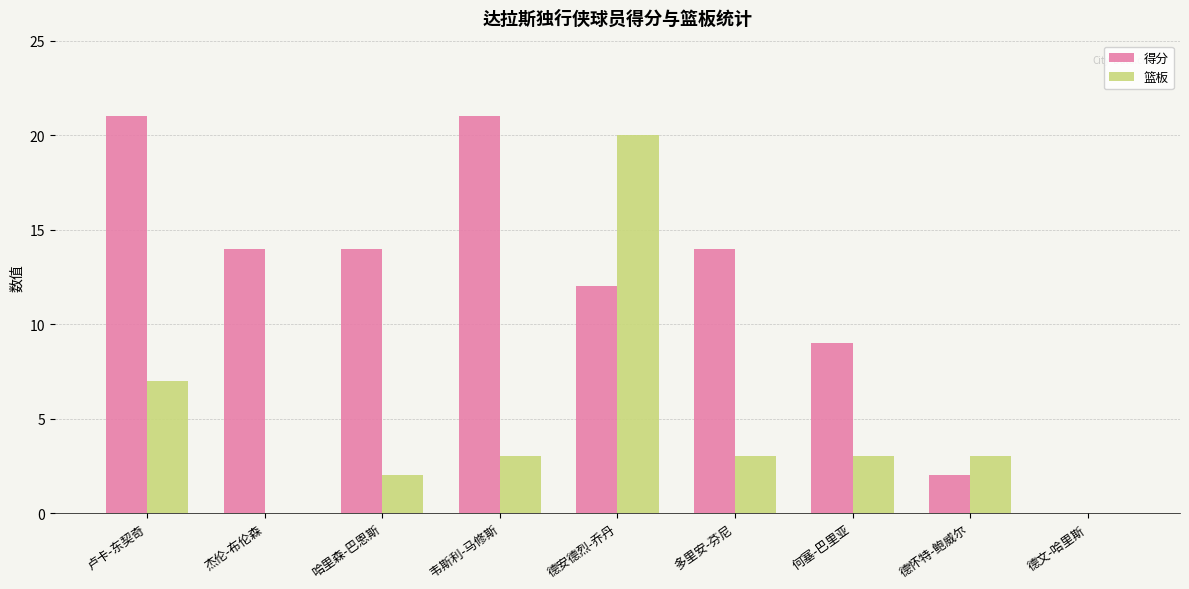

True or false: 得分 has a value of 3 at 德安德烈-乔丹.

False